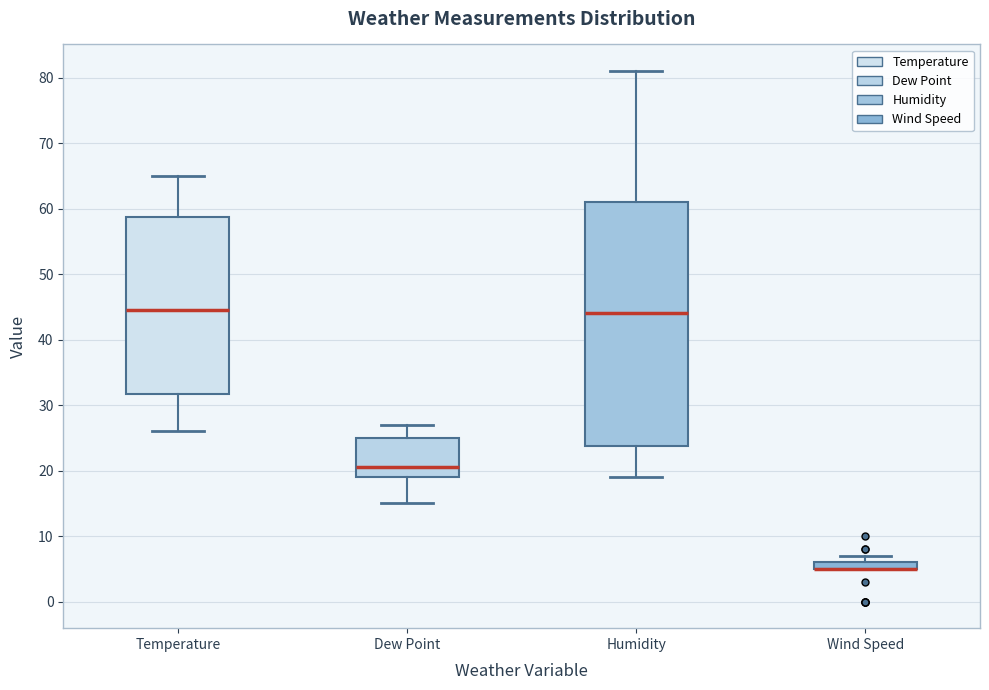

Comparing the boxes themselves (not the whiskers), which one is the tallest?

Humidity